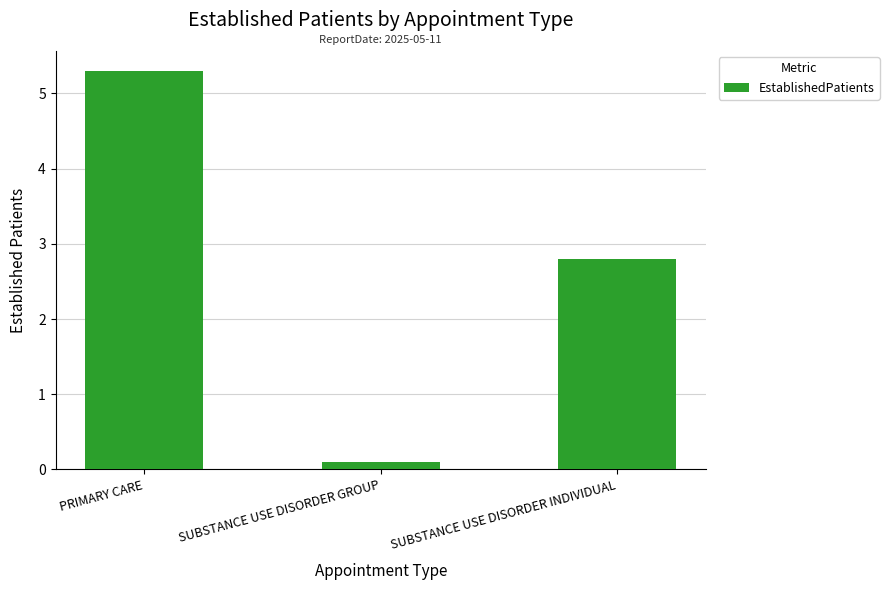

What is the label of the 2nd bar from the left?

SUBSTANCE USE DISORDER GROUP